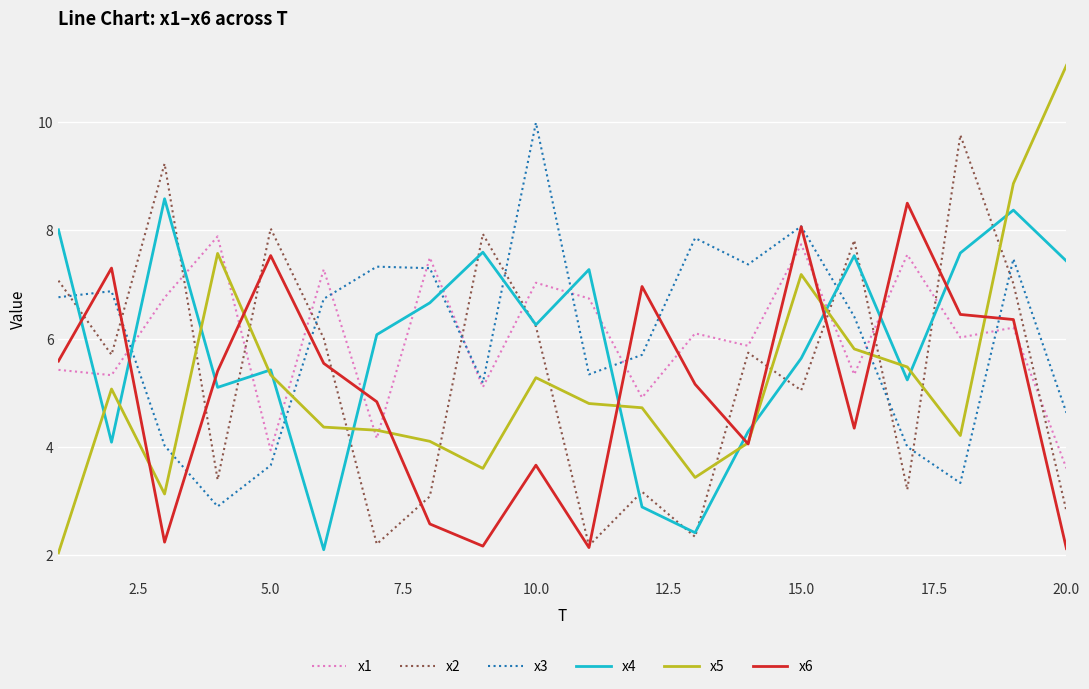

What is the average value of the x3 series?

6.0